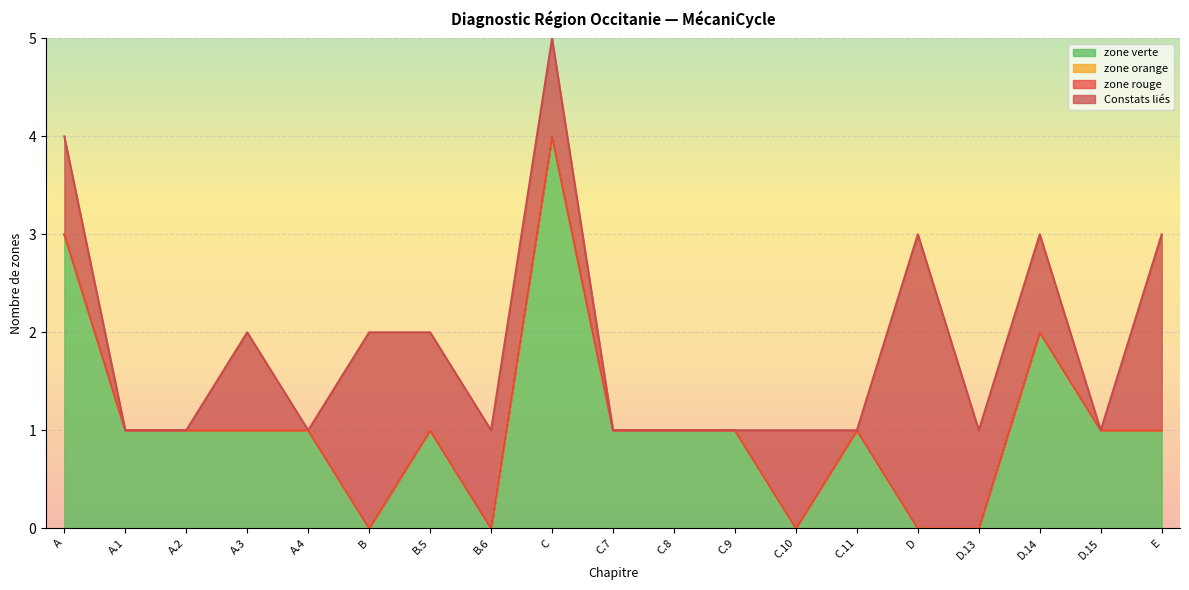

What is the highest value of the zone verte series?

4